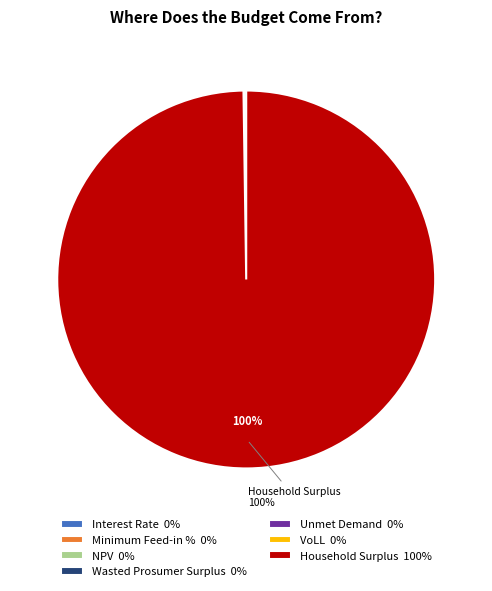

To the nearest percent, what is the difference between the largest and smallest slice percentages?

100%